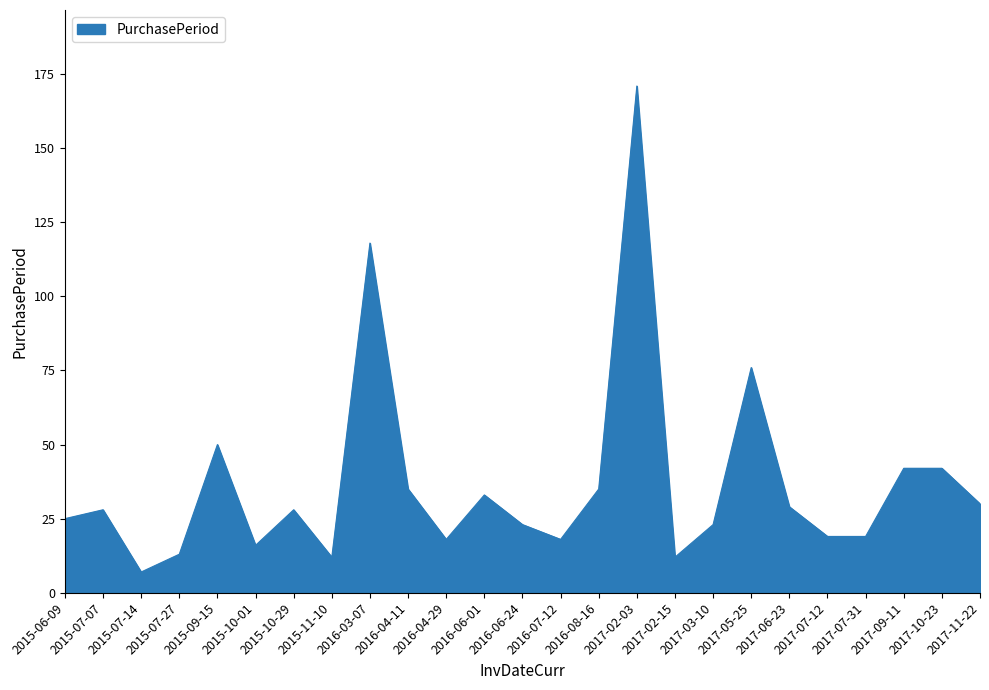

What is the difference between the maximum and minimum values?

164